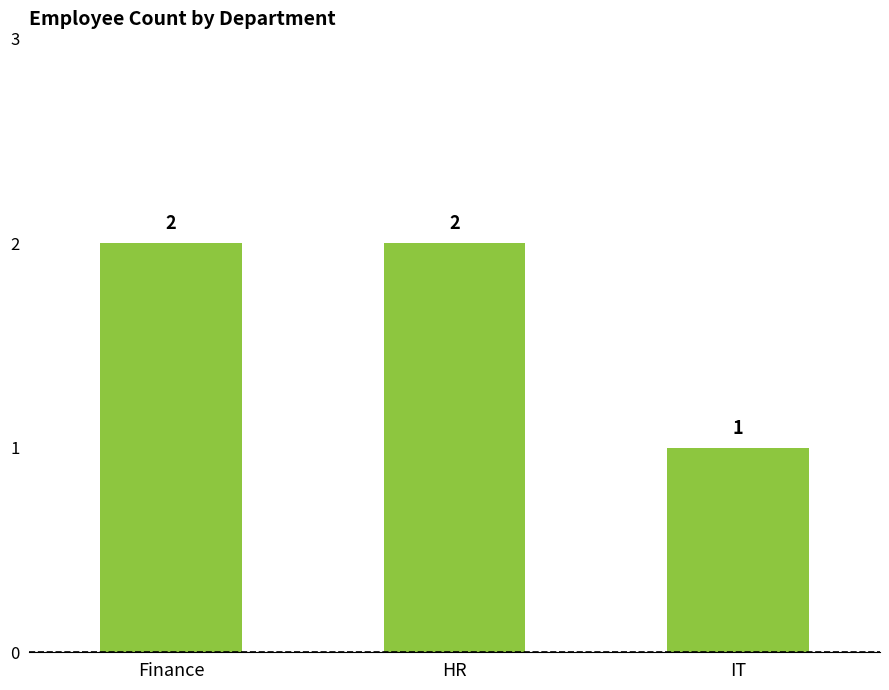

What is the sum of all values?

5